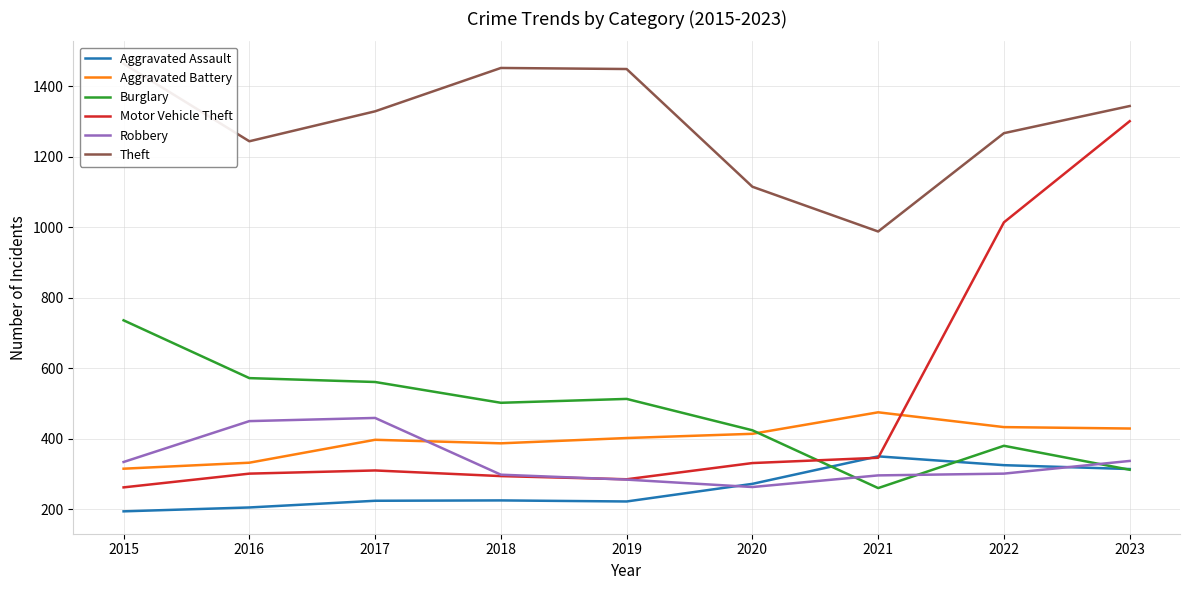

How many values in the Motor Vehicle Theft series are below 310?

4